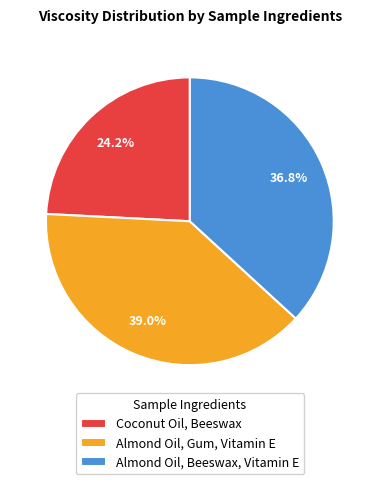

Which category has the smallest portion of the pie?

Coconut Oil, Beeswax